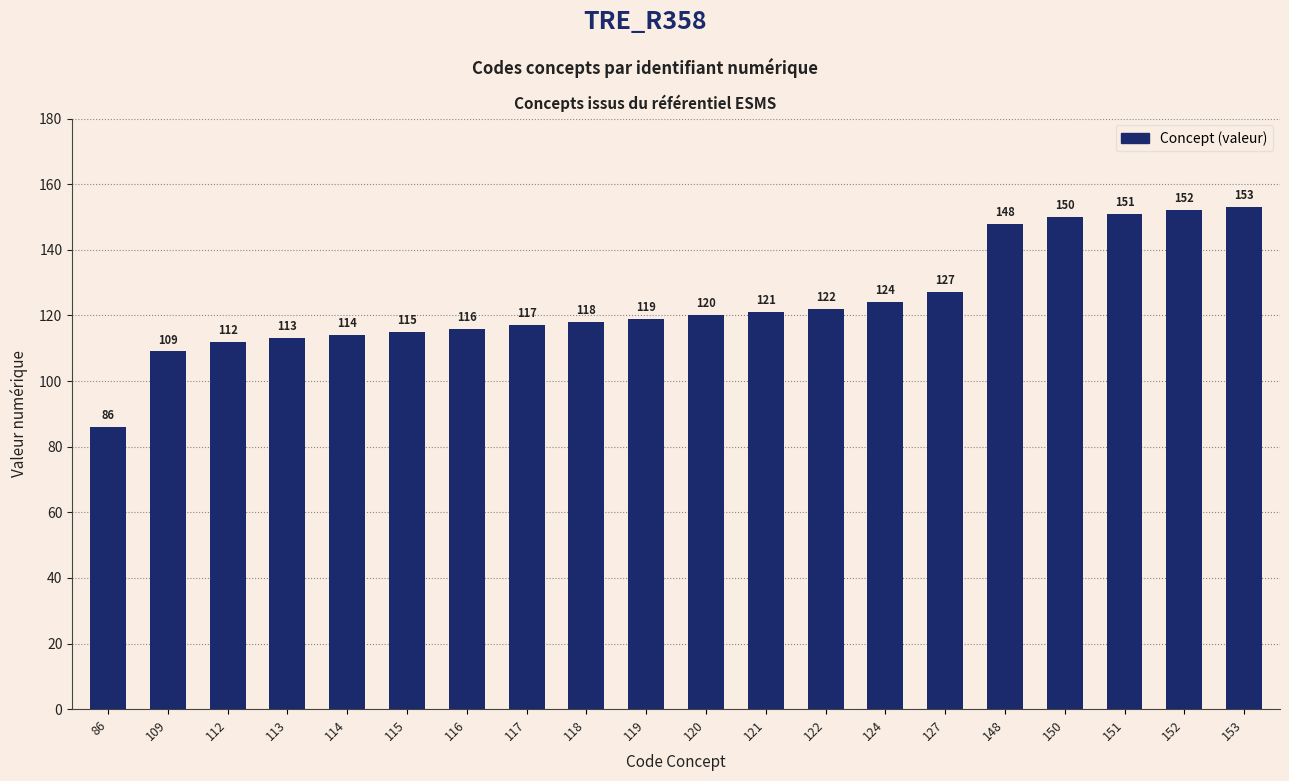

The chart shows a value of 48 at 148. True or false?

False